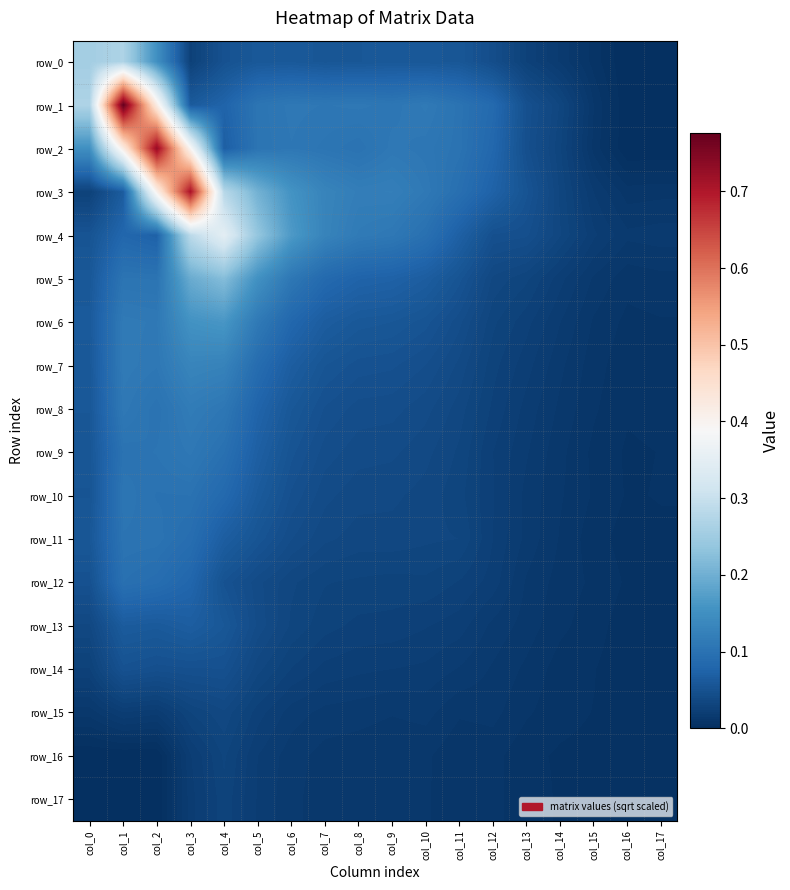

Reading left to right, what are all the values shown in this chart?

row_0: 0.3	0.3	0.2	0.0	0.0	0.1	0.1	0.1	0.1	0.1	0.1	0.1	0.0	0.0	0.0	0.0	0.0	0.0
row_1: 0.3	0.8	0.4	0.1	0.1	0.1	0.1	0.1	0.1	0.1	0.1	0.1	0.1	0.0	0.0	0.0	0.0	0.0
row_2: 0.2	0.4	0.7	0.4	0.1	0.1	0.1	0.1	0.1	0.1	0.1	0.1	0.1	0.0	0.0	0.0	0.0	0.0
row_3: 0.0	0.1	0.4	0.7	0.3	0.2	0.2	0.1	0.1	0.1	0.1	0.1	0.1	0.1	0.0	0.0	0.0	0.0
row_4: 0.1	0.1	0.1	0.3	0.3	0.2	0.2	0.1	0.1	0.1	0.1	0.1	0.0	0.0	0.0	0.0	0.0	0.0
row_5: 0.1	0.1	0.1	0.2	0.2	0.2	0.1	0.1	0.1	0.1	0.1	0.1	0.0	0.0	0.0	0.0	0.0	0.0
row_6: 0.1	0.1	0.1	0.2	0.2	0.1	0.1	0.1	0.1	0.1	0.1	0.0	0.0	0.0	0.0	0.0	0.0	0.0
row_7: 0.1	0.1	0.1	0.1	0.1	0.1	0.1	0.1	0.1	0.0	0.0	0.0	0.0	0.0	0.0	0.0	0.0	0.0
row_8: 0.1	0.1	0.1	0.1	0.1	0.1	0.1	0.0	0.0	0.0	0.0	0.0	0.0	0.0	0.0	0.0	0.0	0.0
row_9: 0.1	0.1	0.1	0.1	0.1	0.1	0.1	0.0	0.0	0.0	0.0	0.0	0.0	0.0	0.0	0.0	0.0	0.0
row_10: 0.1	0.1	0.1	0.1	0.1	0.1	0.0	0.0	0.0	0.0	0.0	0.0	0.0	0.0	0.0	0.0	0.0	0.0
row_11: 0.1	0.1	0.1	0.1	0.1	0.1	0.0	0.0	0.0	0.0	0.0	0.0	0.0	0.0	0.0	0.0	0.0	0.0
row_12: 0.0	0.1	0.1	0.1	0.1	0.0	0.0	0.0	0.0	0.0	0.0	0.0	0.0	0.0	0.0	0.0	0.0	0.0
row_13: 0.0	0.1	0.1	0.1	0.1	0.0	0.0	0.0	0.0	0.0	0.0	0.0	0.0	0.0	0.0	0.0	0.0	0.0
row_14: 0.0	0.1	0.0	0.0	0.0	0.0	0.0	0.0	0.0	0.0	0.0	0.0	0.0	0.0	0.0	0.0	0.0	0.0
row_15: 0.0	0.0	0.0	0.0	0.0	0.0	0.0	0.0	0.0	0.0	0.0	0.0	0.0	0.0	0.0	0.0	0.0	0.0
row_16: 0.0	0.0	0.0	0.0	0.0	0.0	0.0	0.0	0.0	0.0	0.0	0.0	0.0	0.0	0.0	0.0	0.0	0.0
row_17: 0.0	0.0	0.0	0.0	0.0	0.0	0.0	0.0	0.0	0.0	0.0	0.0	0.0	0.0	0.0	0.0	0.0	0.0